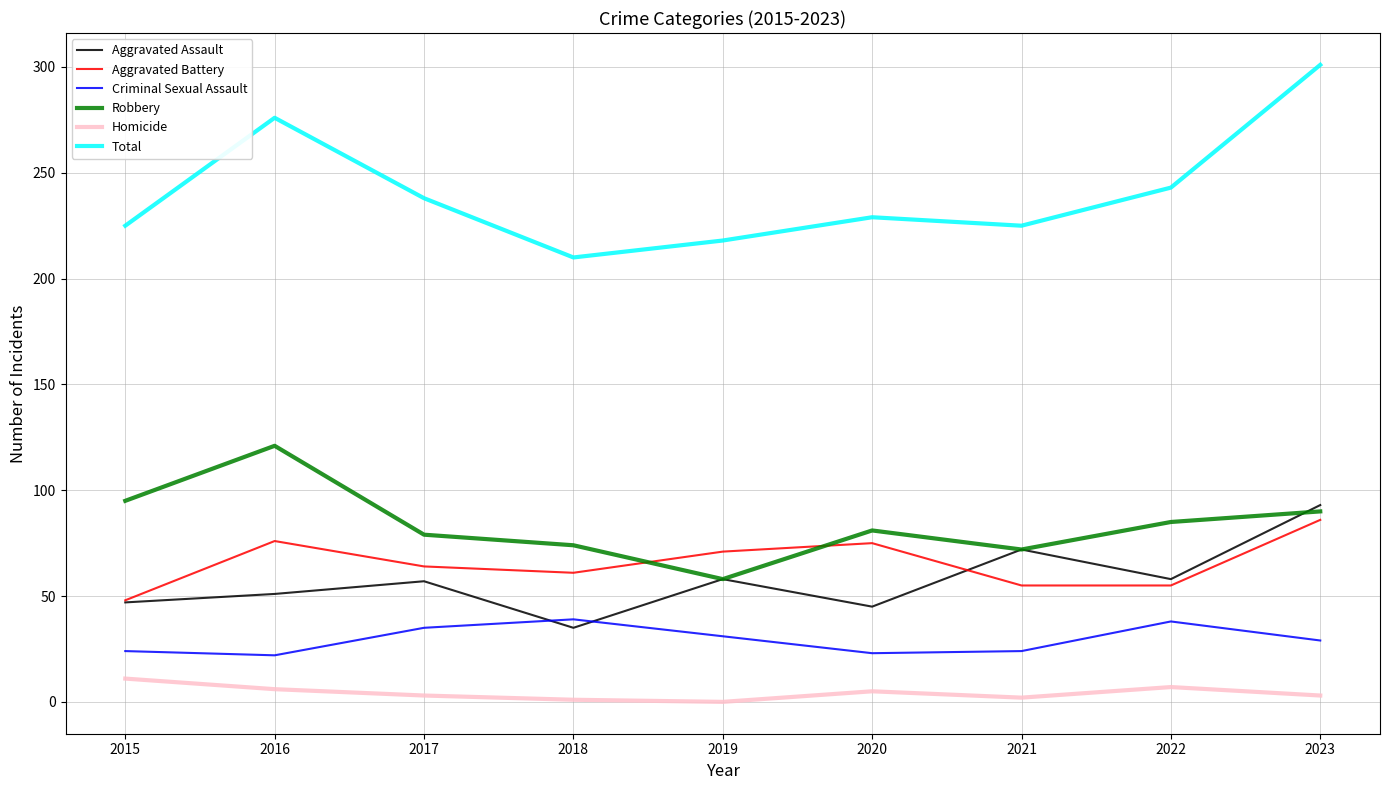

What is the total value across all series at 2022?

486